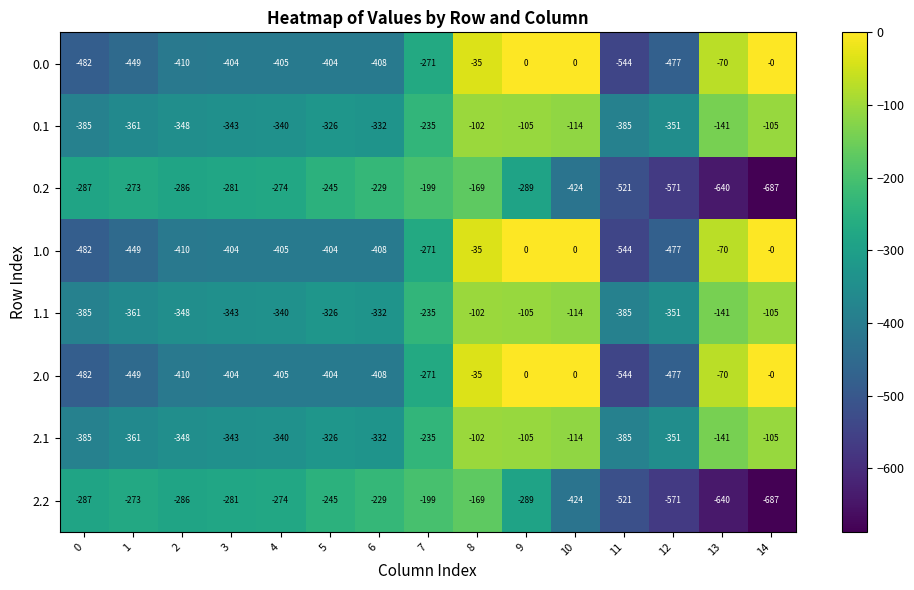

What is the total value across all series at 6?

-2678